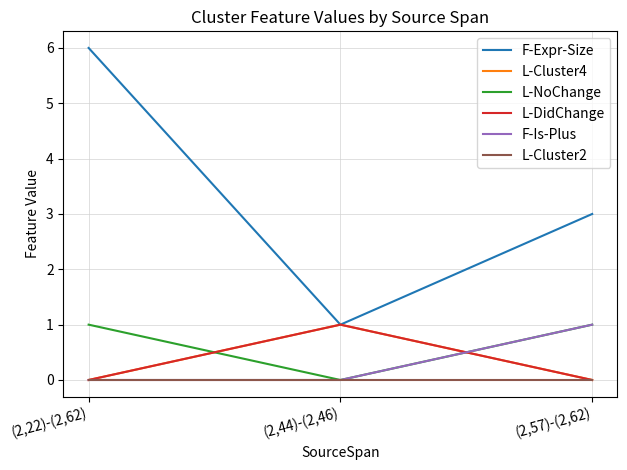

Does the chart have visible grid lines?

Yes